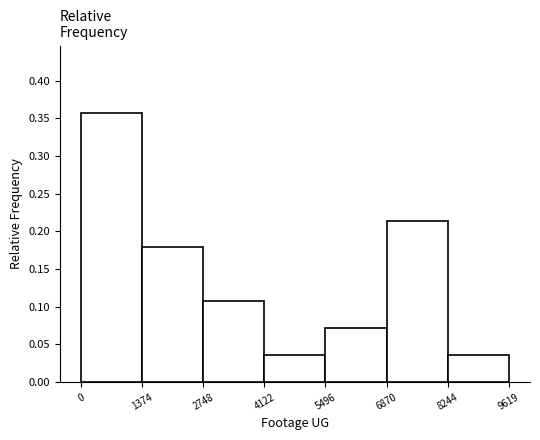

Which range on the x-axis has the tallest bar?

0 to 1374